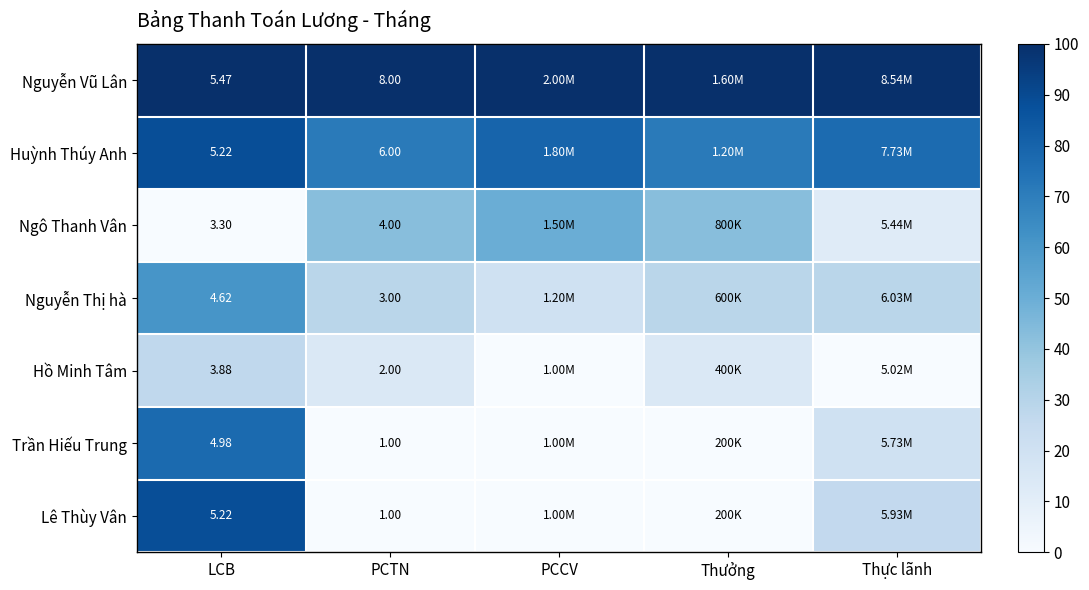

List the labels in order of Hồ Minh Tâm value, smallest first.

PCCV, Thực lãnh, PCTN, Thưởng, LCB